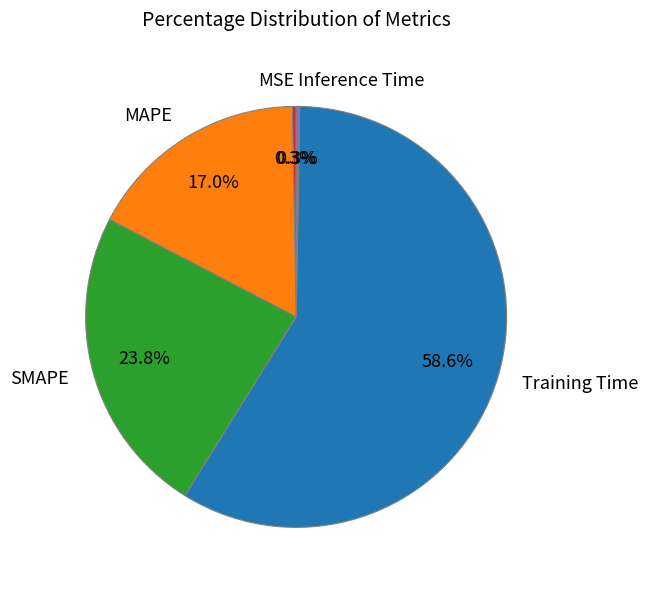

Is it true that MAPE is 10% of the pie?

False